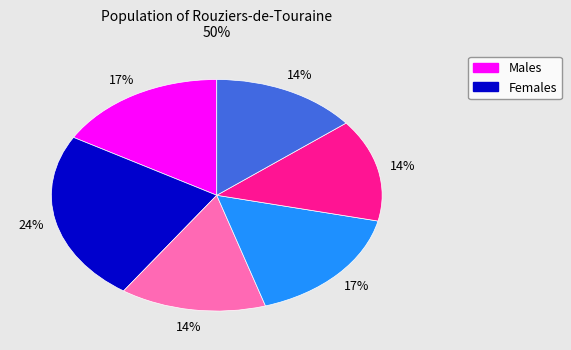

How many slices are in this pie chart?

6